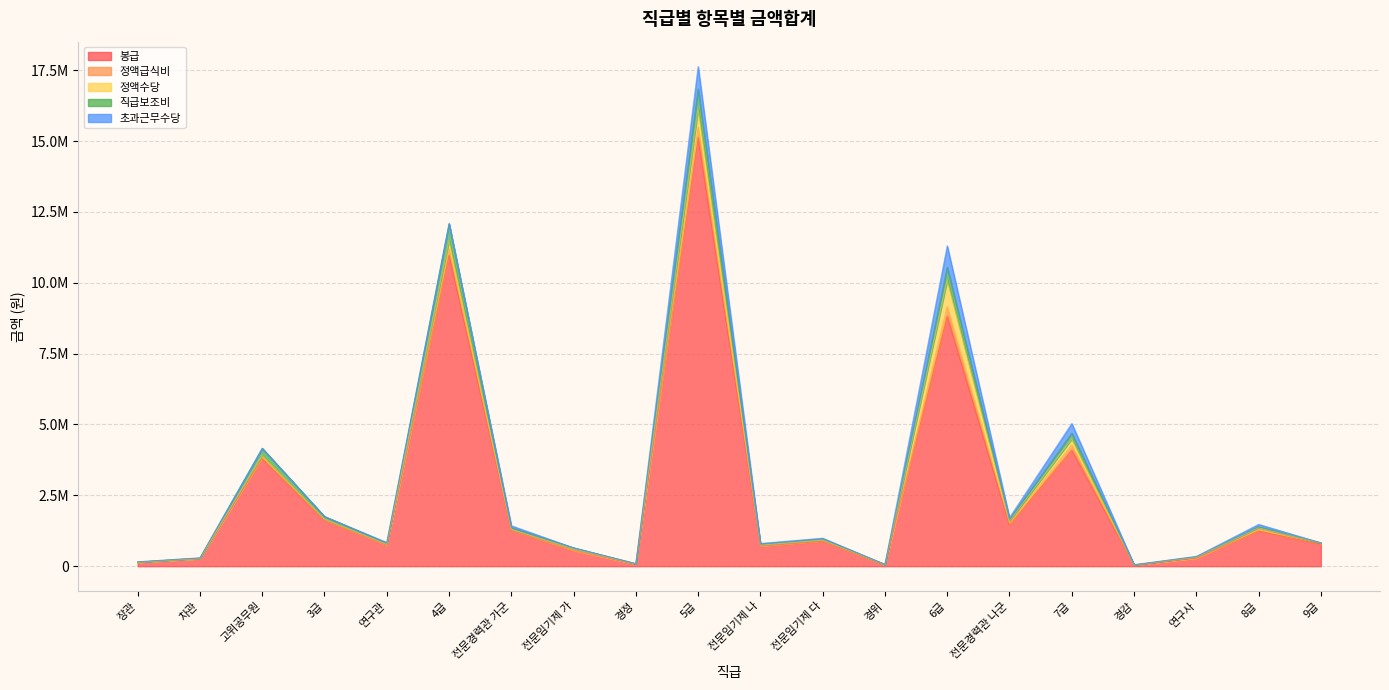

Where is 정액급식비 nearest to the value 186300?

7급